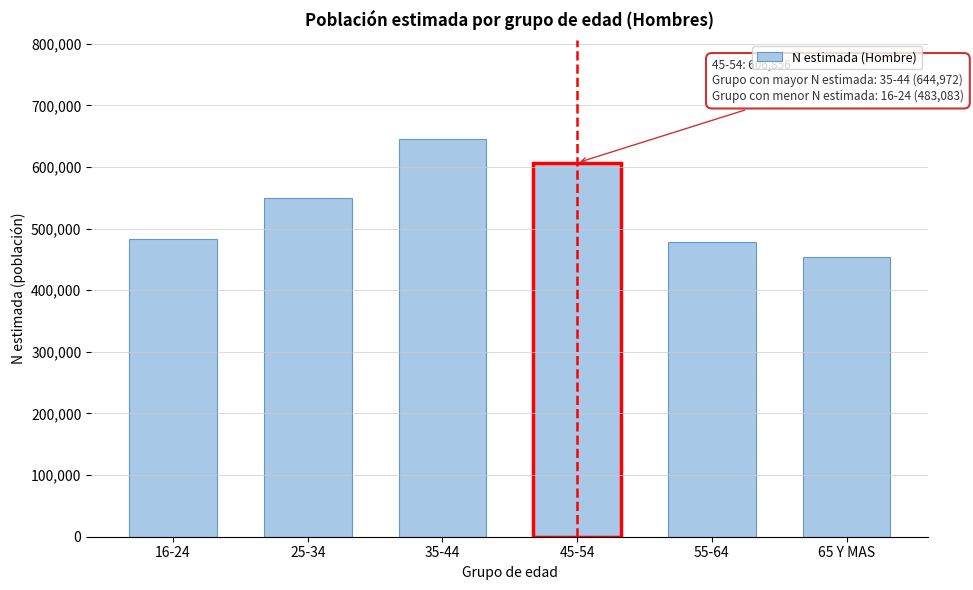

Reading right to left, what are all the values shown in this chart?

453472	478928	606856	644972	550420	483083